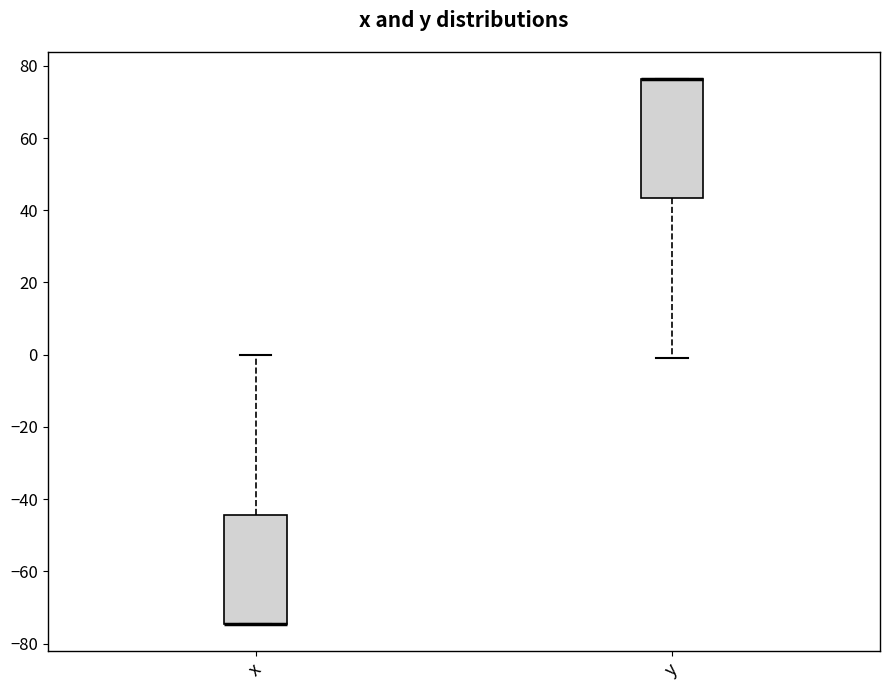

Reading left to right, transcribe this box plot: for each box, give where its median line is, the range the box spans, and where its two whiskers end, as read against the y-axis. The values are not printed on the chart, so give them approximately, as read against the axis.

x: median -74 (drawn on the box's lower edge), box -74 to -44, whiskers -74 to 0
y: median 76 (drawn on the box's upper edge), box 44 to 76, whiskers 0 to 76